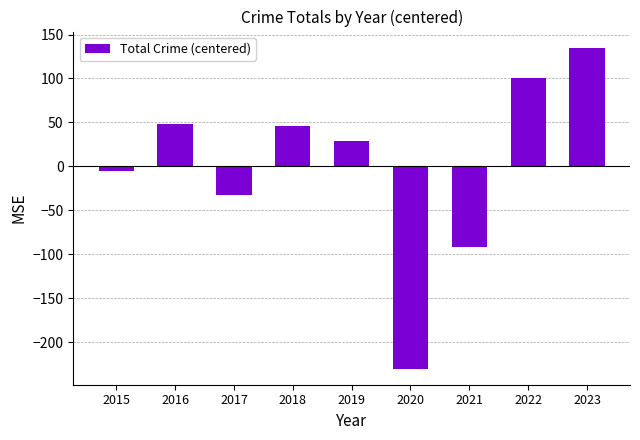

What is the change in value from 2020 to 2022?

+331.0